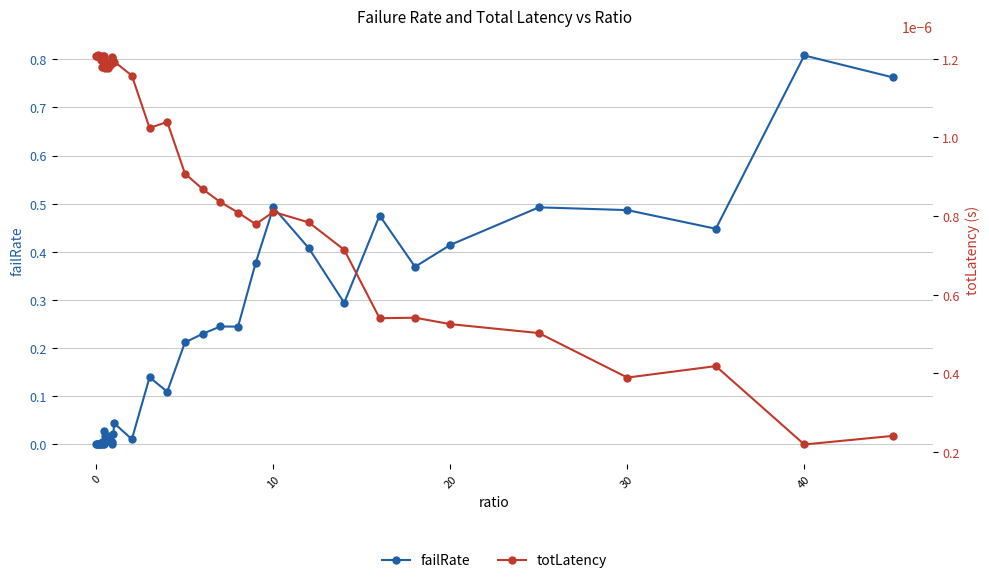

The value of failRate at 10 is 0.3. True or false?

False